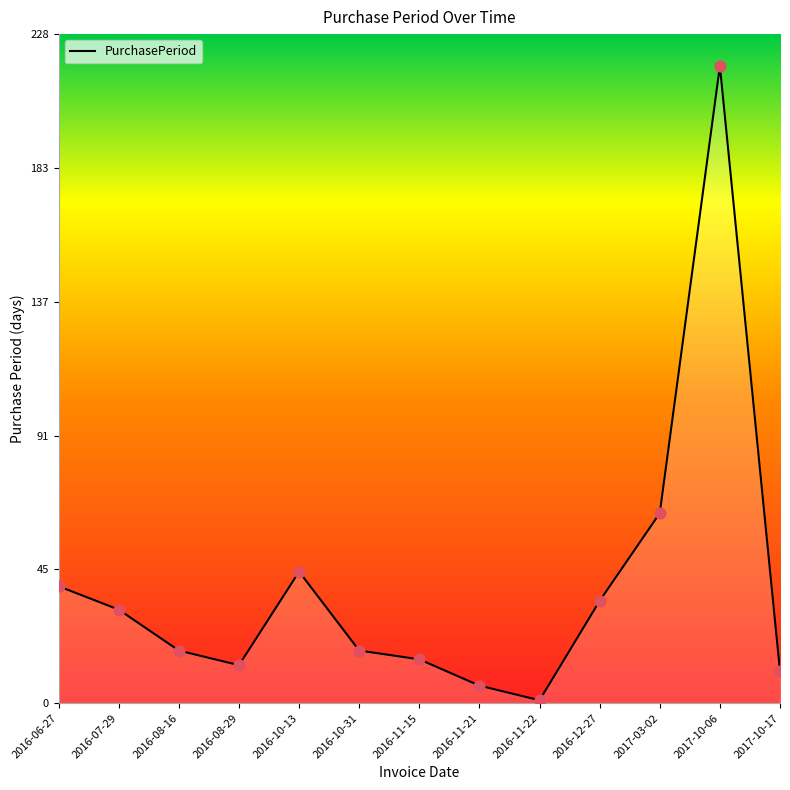

What is the change in value from 2016-12-27 to 2017-03-02?

+30